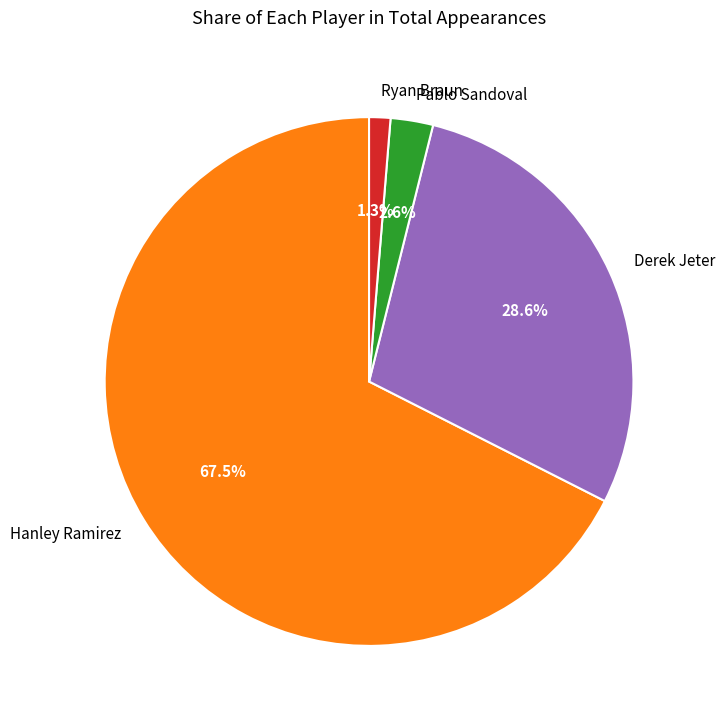

What is the total percentage of Hanley Ramirez and Ryan Braun?

68.8%